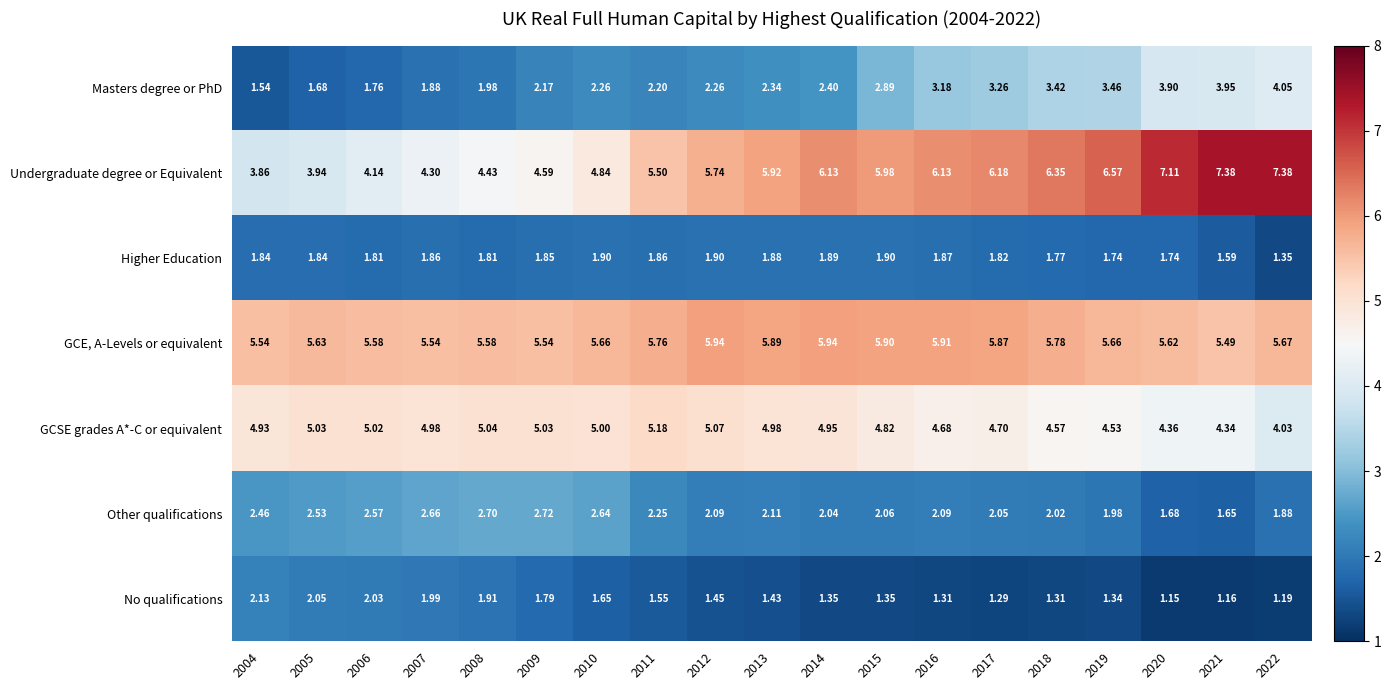

Which series changed the most between 2005 and 2020?

Undergraduate degree or Equivalent